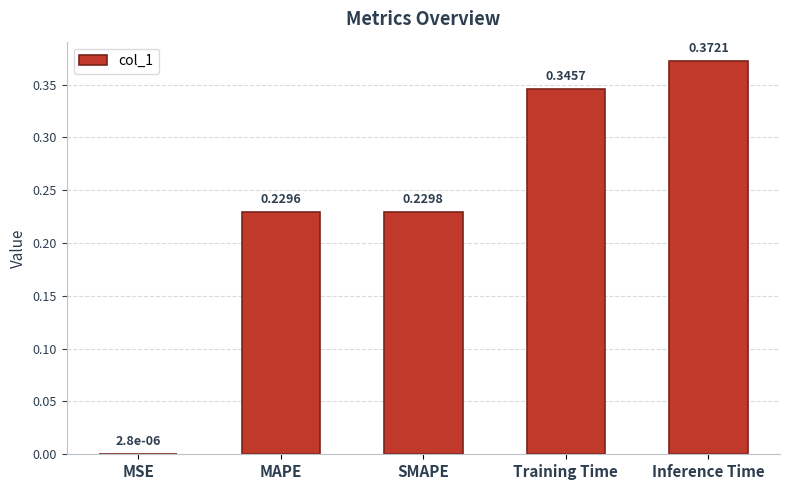

Which label corresponds to the largest value in the chart?

Inference Time